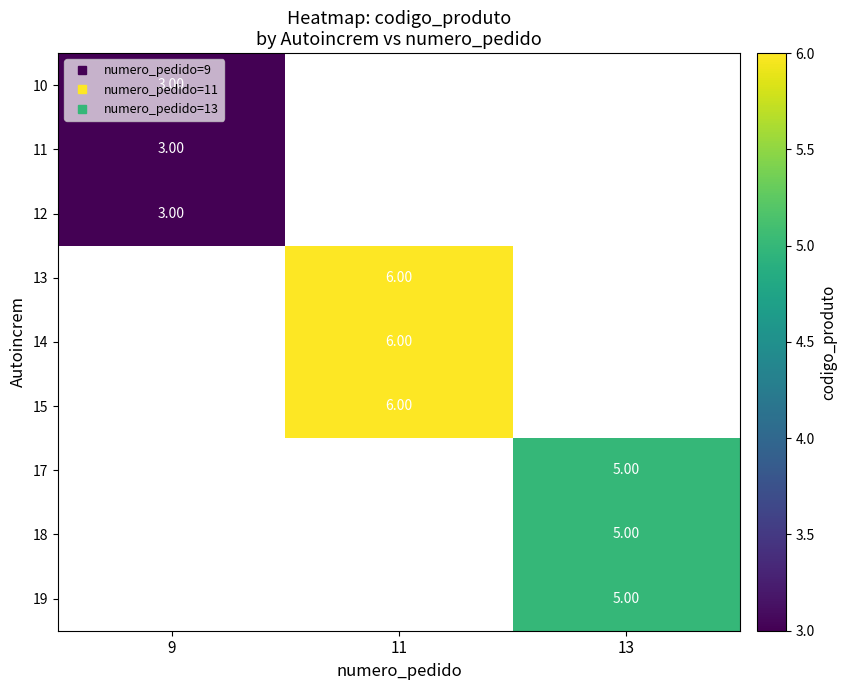

Is the value of 15 at 13 greater than the value of 14 at 11?

No